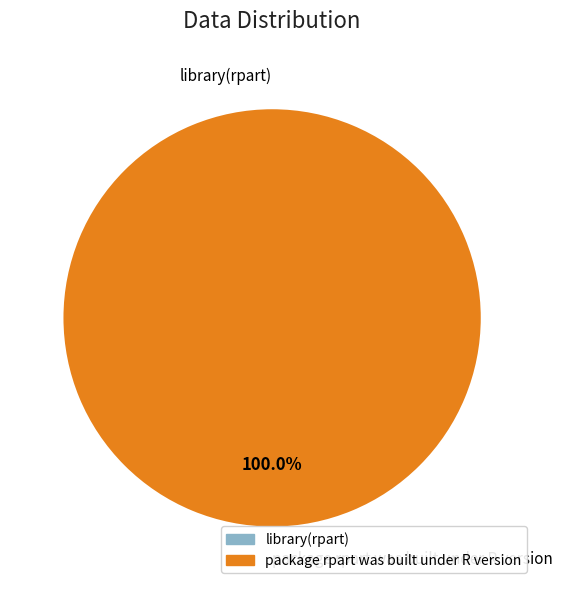

The library(rpart) slice represents 0% of the pie. True or false?

True